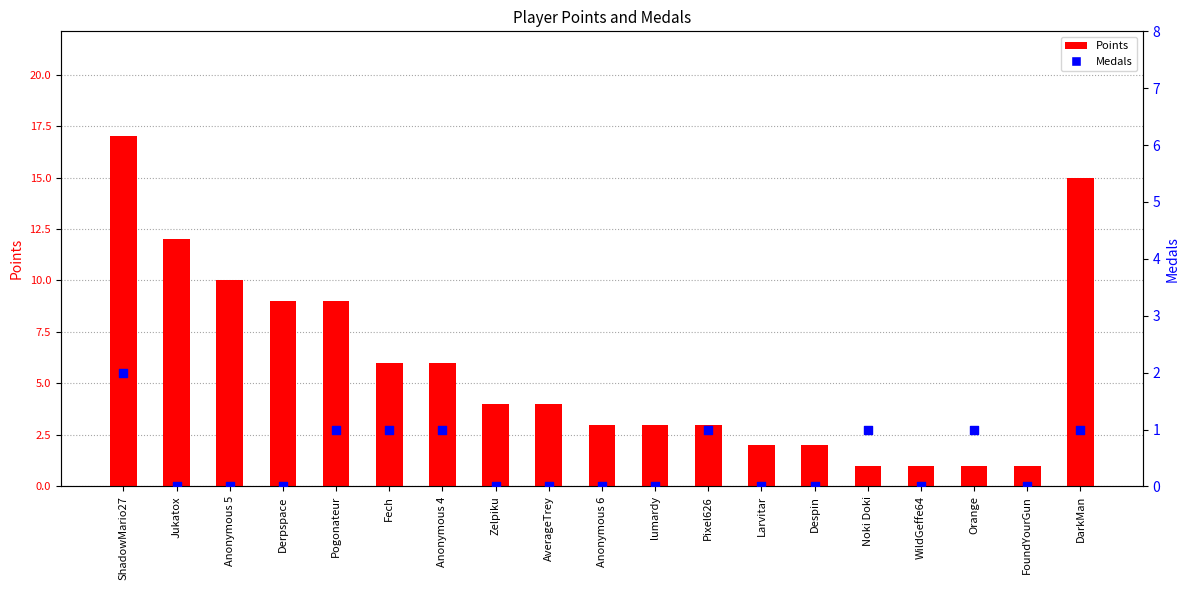

At which category is the sum across all series the highest?

ShadowMario27